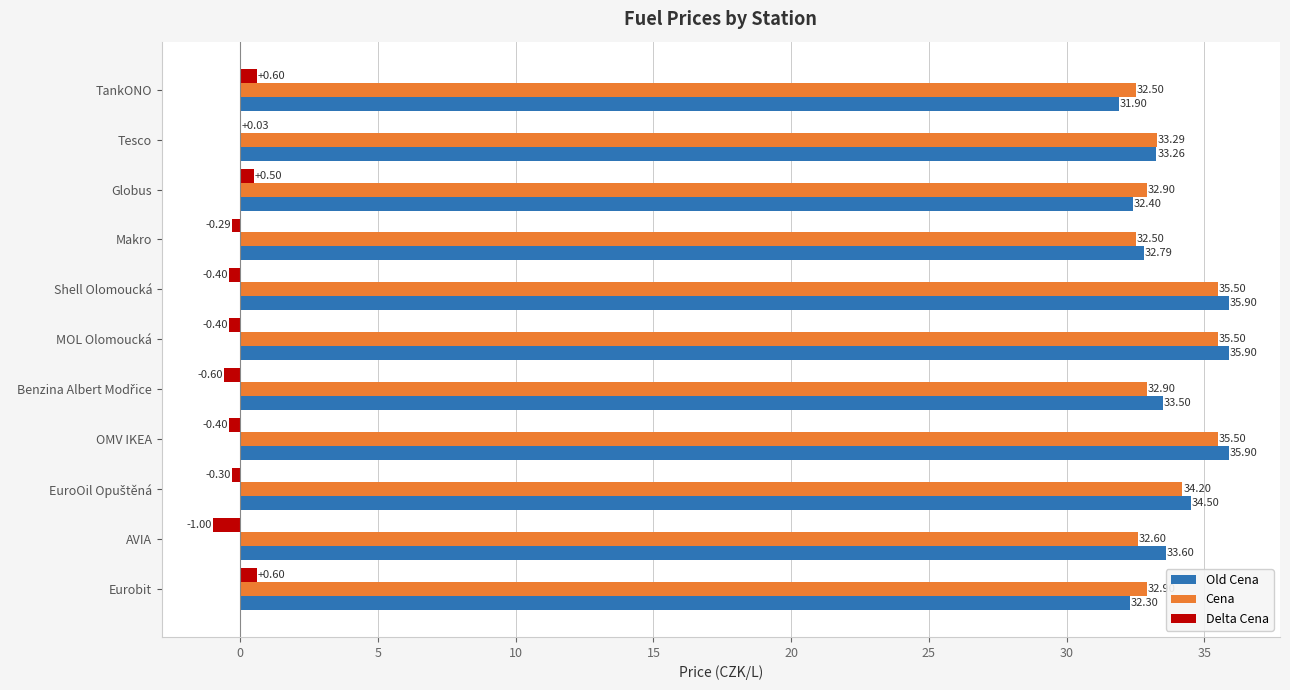

What is the total value across all series at Makro?

65.0